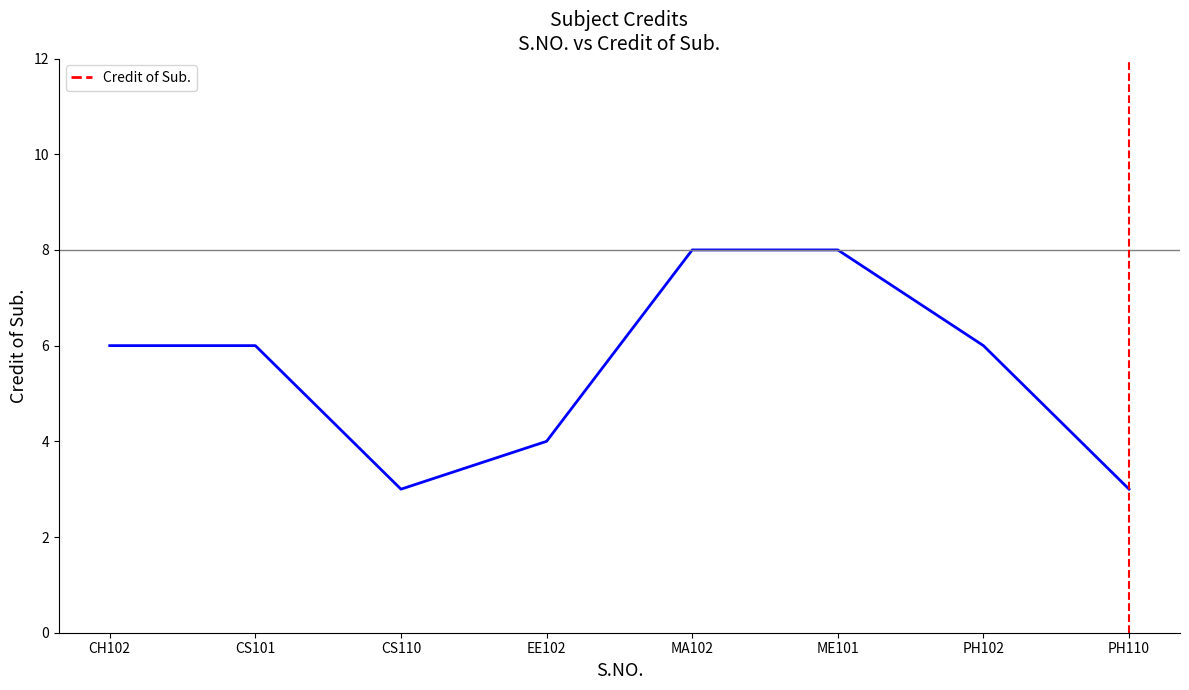

The chart shows a value of 2 at ME101. True or false?

False